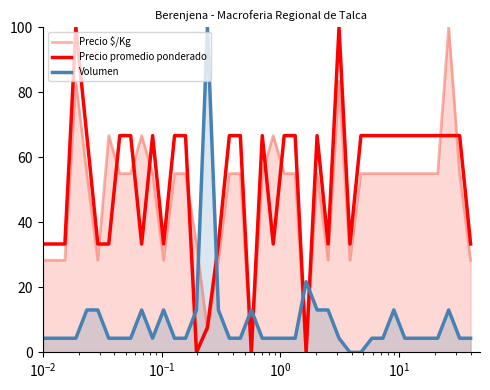

After their last crossing, which series has the higher values: Precio $/Kg or Volumen?

Precio $/Kg